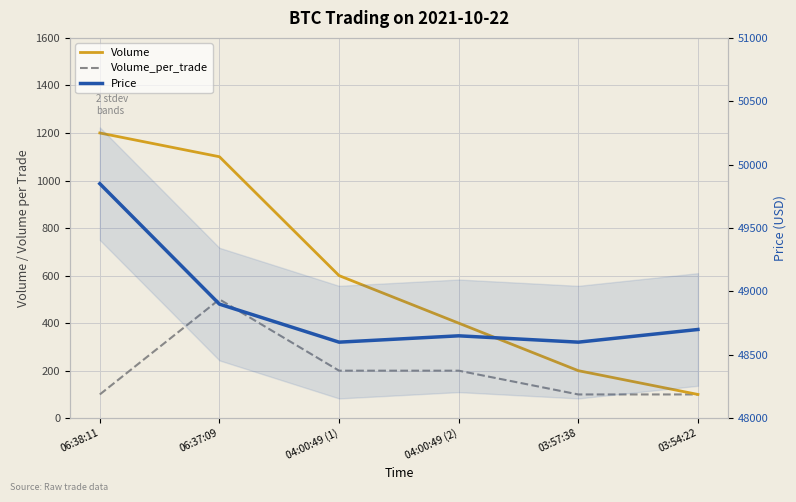

How many interior local valleys does the Price series have?

2